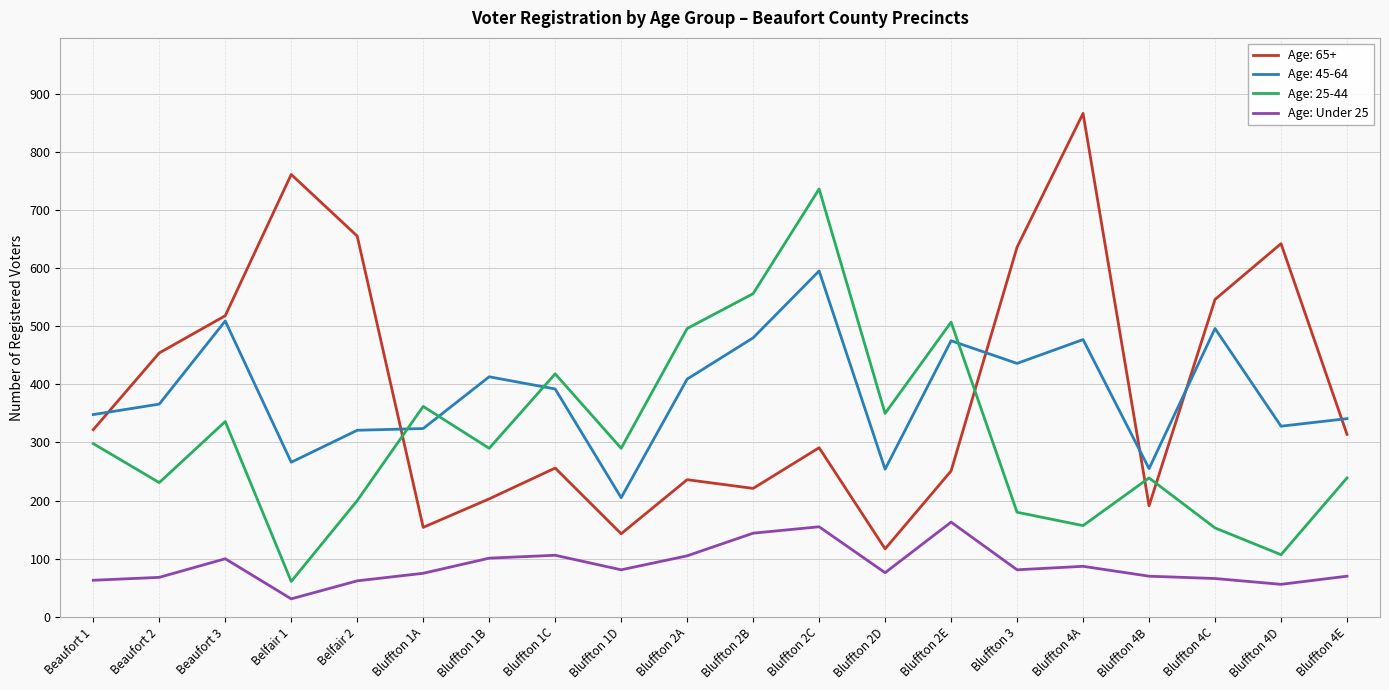

How many series are shown in this chart?

4